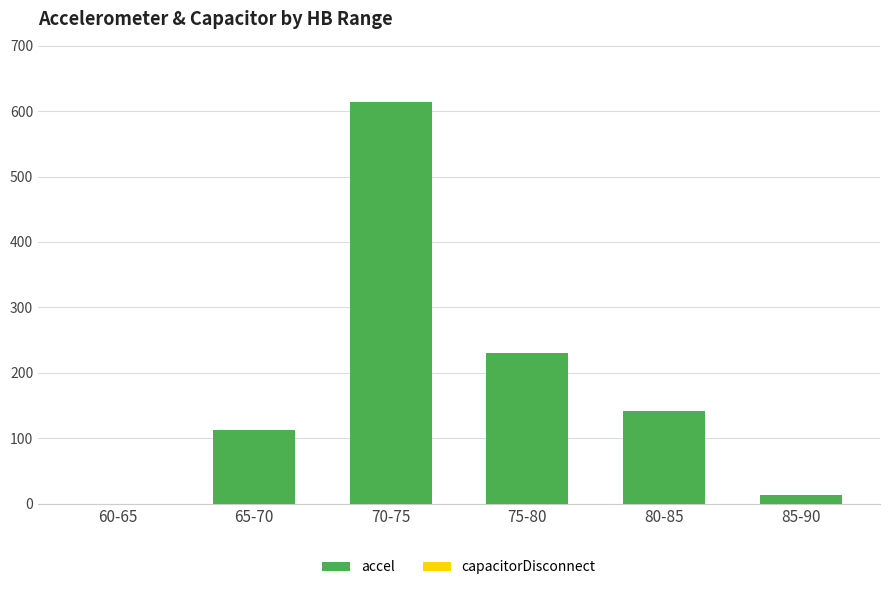

Between 60-65 and 80-85, which is larger?

80-85